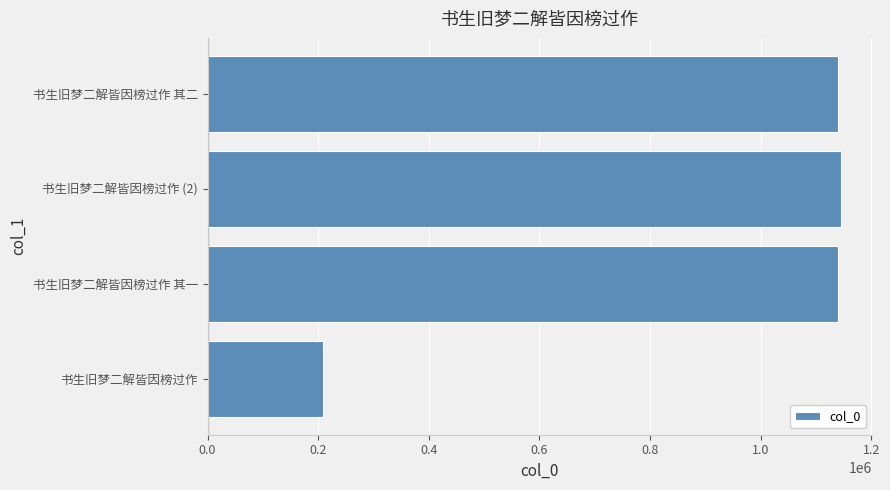

The chart shows a value of 561041 at 书生旧梦二解皆因榜过作 其一. True or false?

False